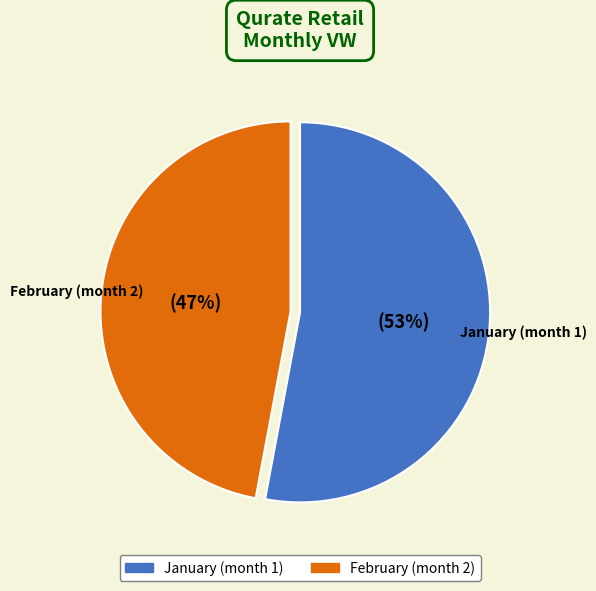

How many slices are in this pie chart?

2